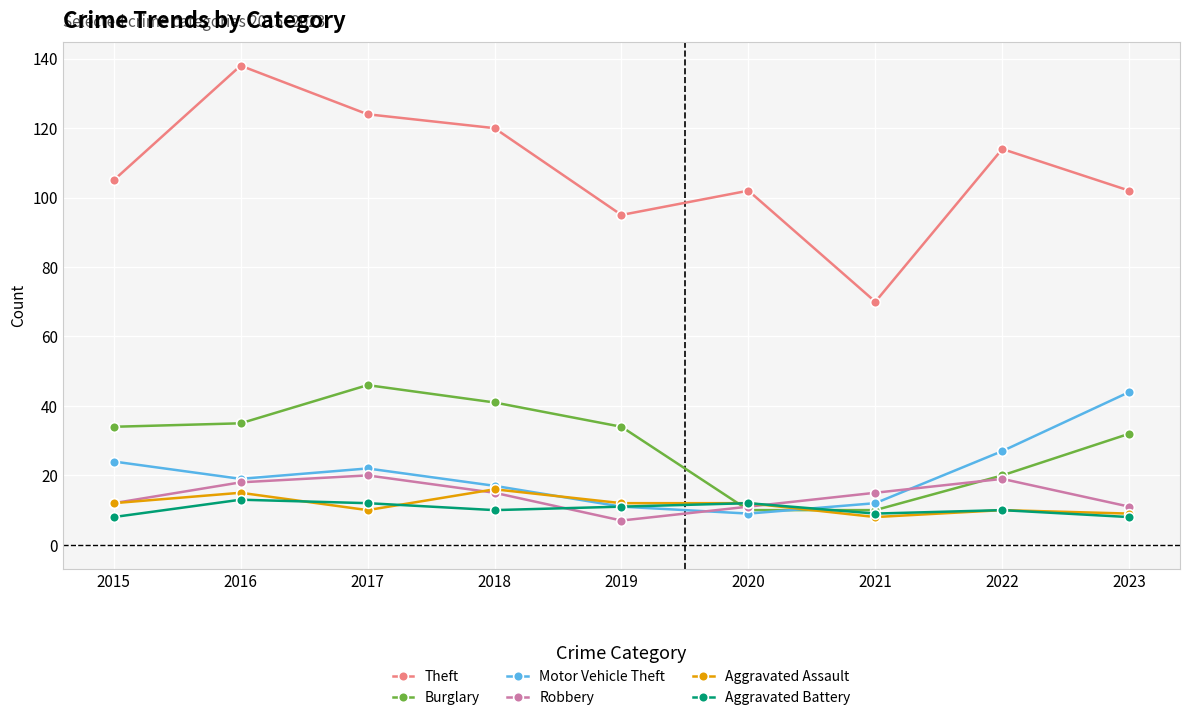

What is the value of the Aggravated Battery point at the 7th from the left?

9